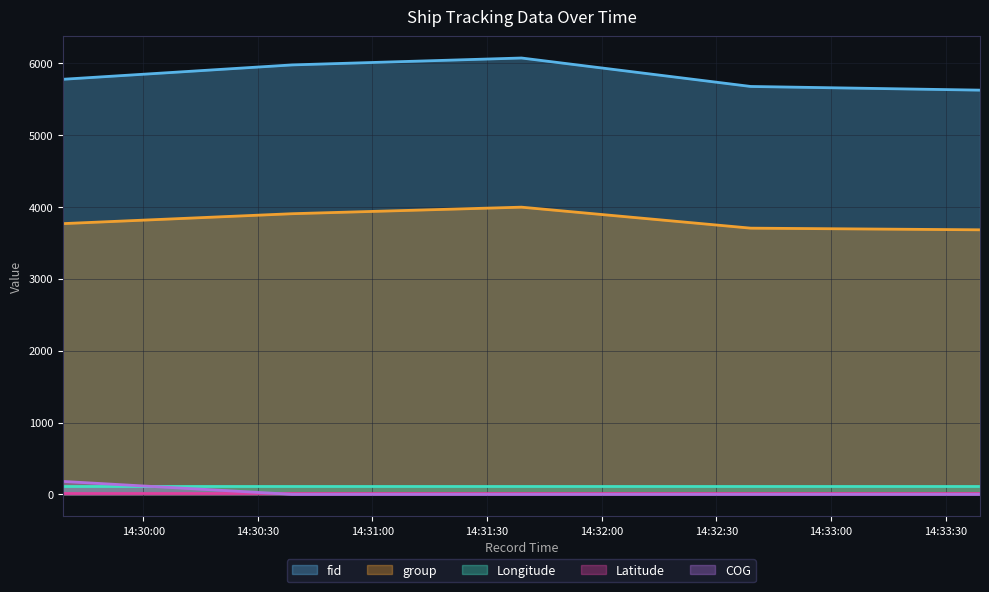

Which series has the largest range (max minus min)?

fid